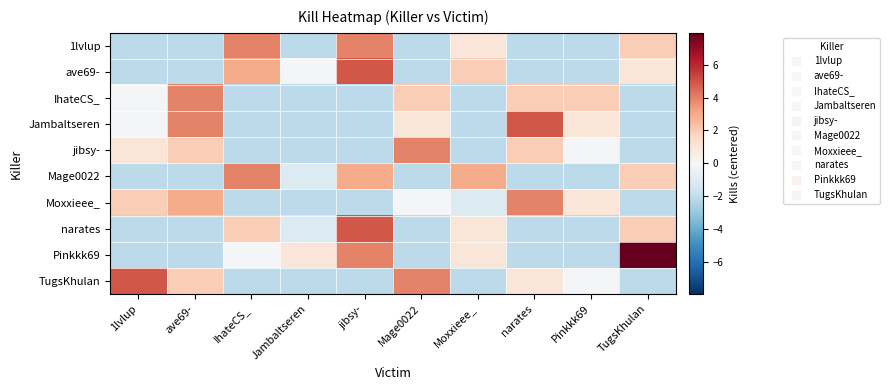

Rank the series by their maximum value, from highest to lowest.

Pinkkk69, ave69-, Jambaltseren, narates, TugsKhulan, 1lvlup, IhateCS_, jibsy-, Mage0022, Moxxieee_